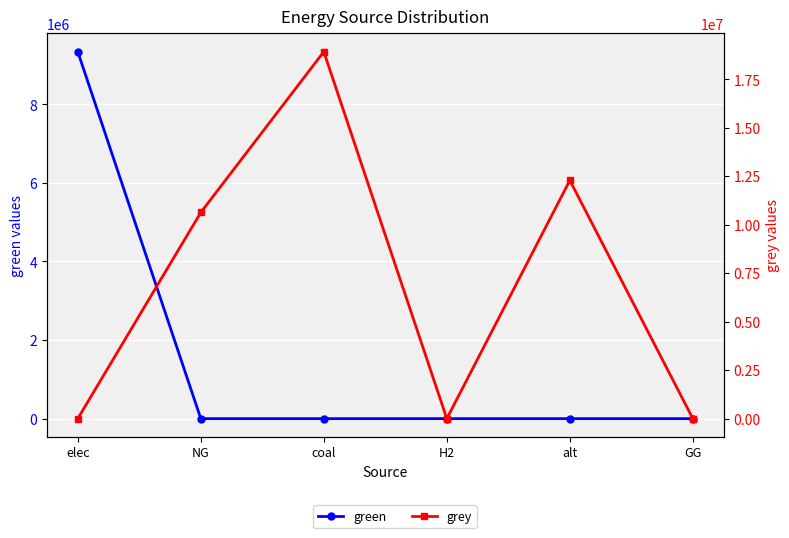

What is the label of the 4th point from the right?

coal